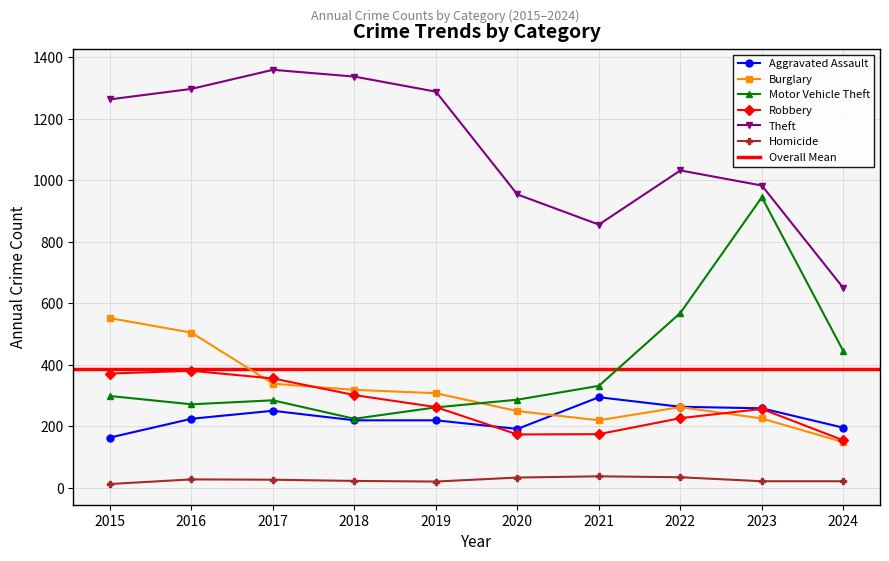

True or false: Homicide has a value of 22 at 2024.

True